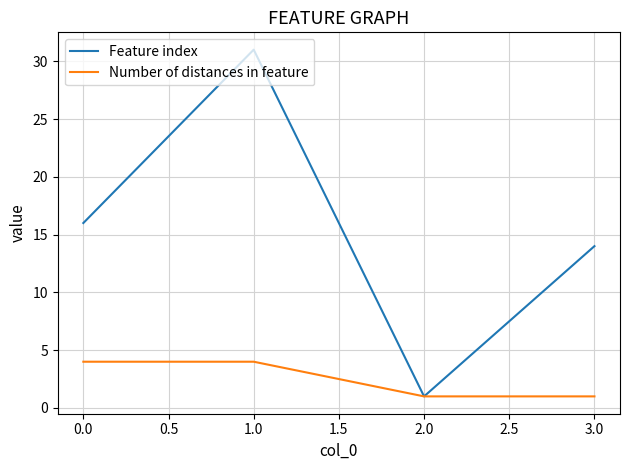

True or false: Number of distances in feature has more than 2 points higher than both neighbors.

False